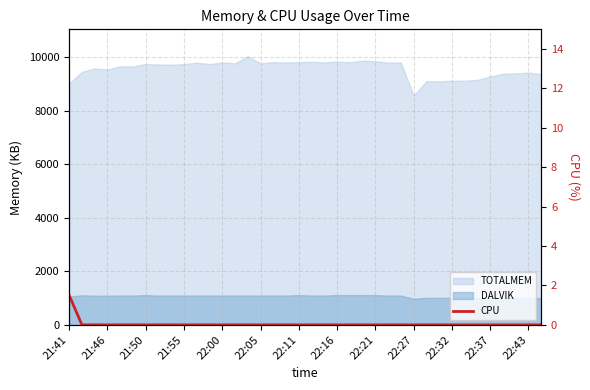

The value at 22:37 is -0.8. True or false?

False